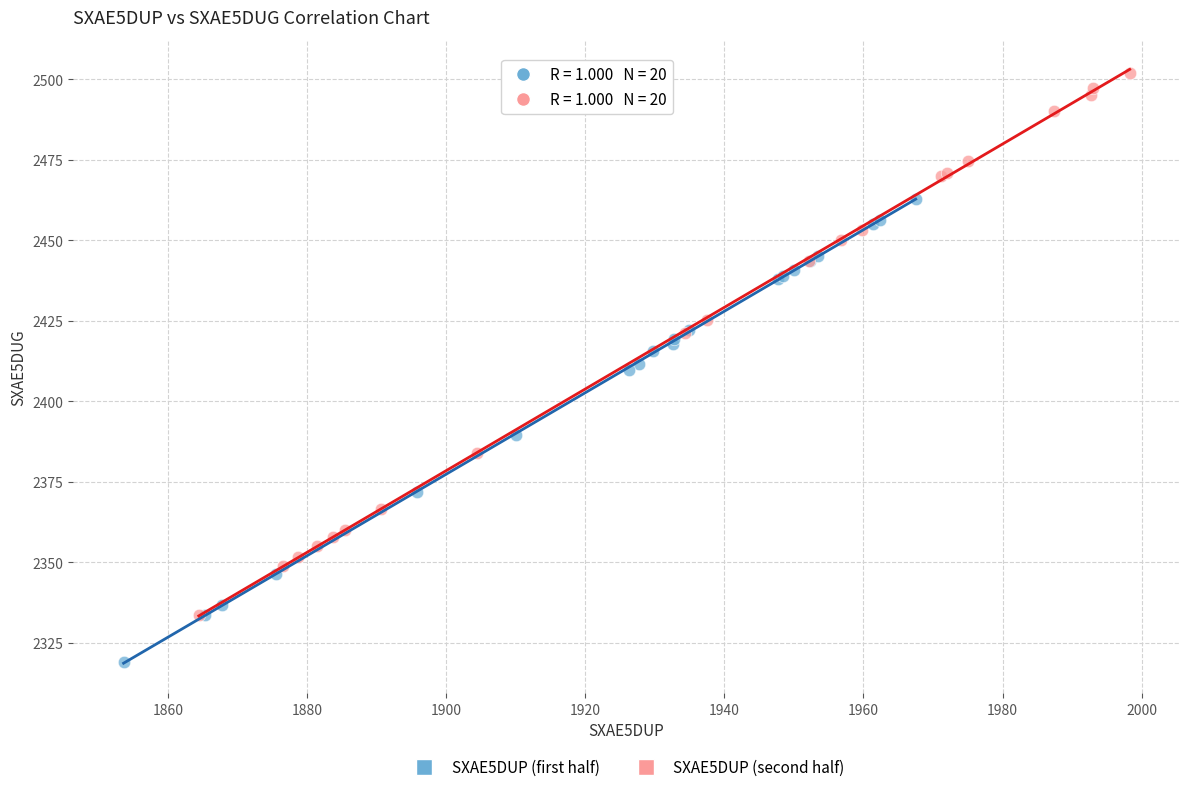

Which series has the largest Y range (max minus min)?

SXAE5DUP (second half)